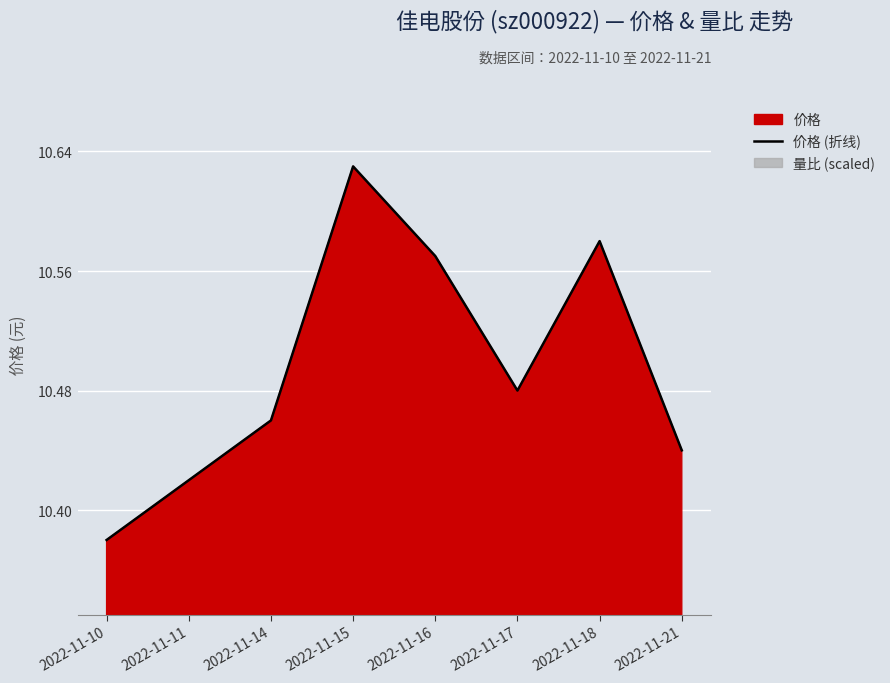

Is it true that the value at 2022-11-11 is 2.9?

False